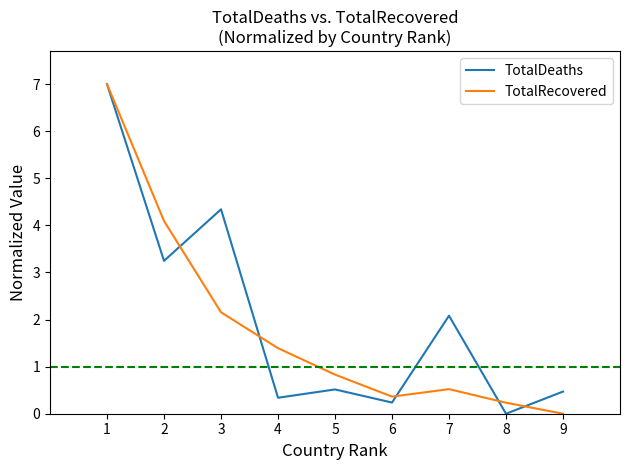

At which label does TotalRecovered reach its minimum?

9